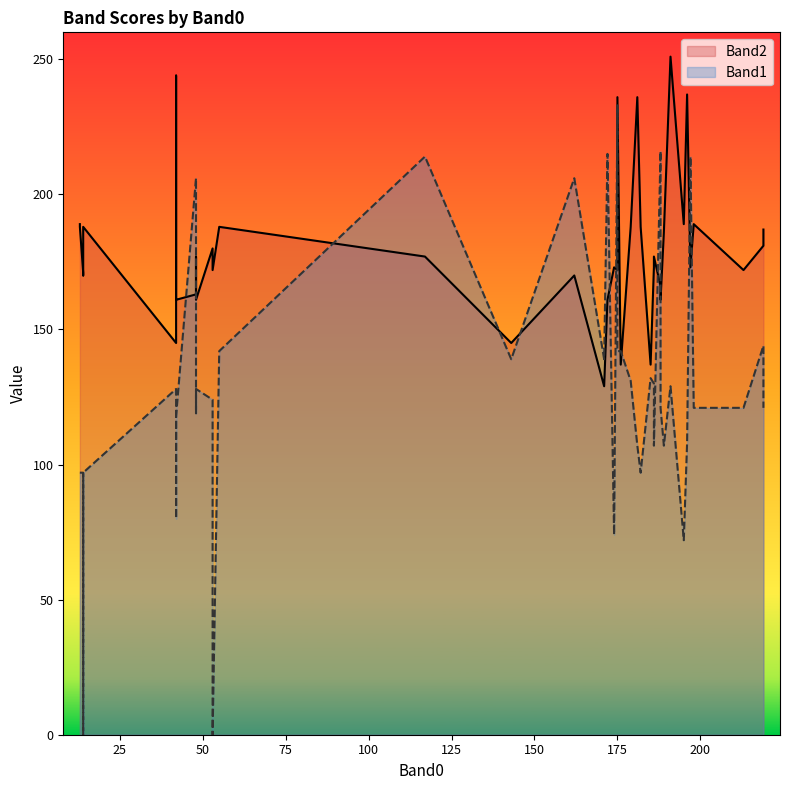

List the labels in order of Band2 value, smallest first.

27, 3, 30, 1, 21, 10, 11, 23, 24, 2, 9, 26, 33, 6, 8, 32, 36, 19, 22, 28, 7, 14, 29, 5, 12, 13, 15, 18, 31, 34, 35, 39, 16, 25, 37, 17, 38, 20, 4, 0